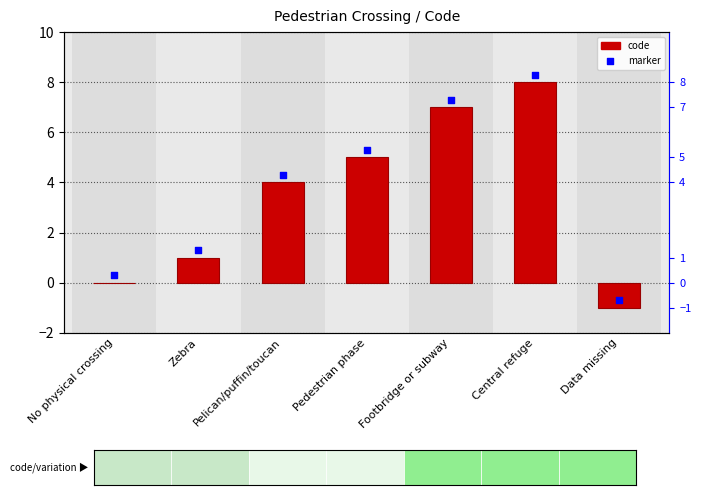

Is the value of marker at Pedestrian phase greater than the value of code at No physical crossing?

Yes